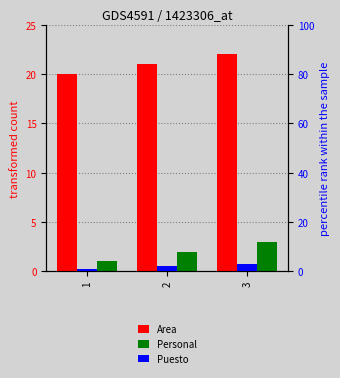

The Puesto series shows 2 at 3. True or false?

False